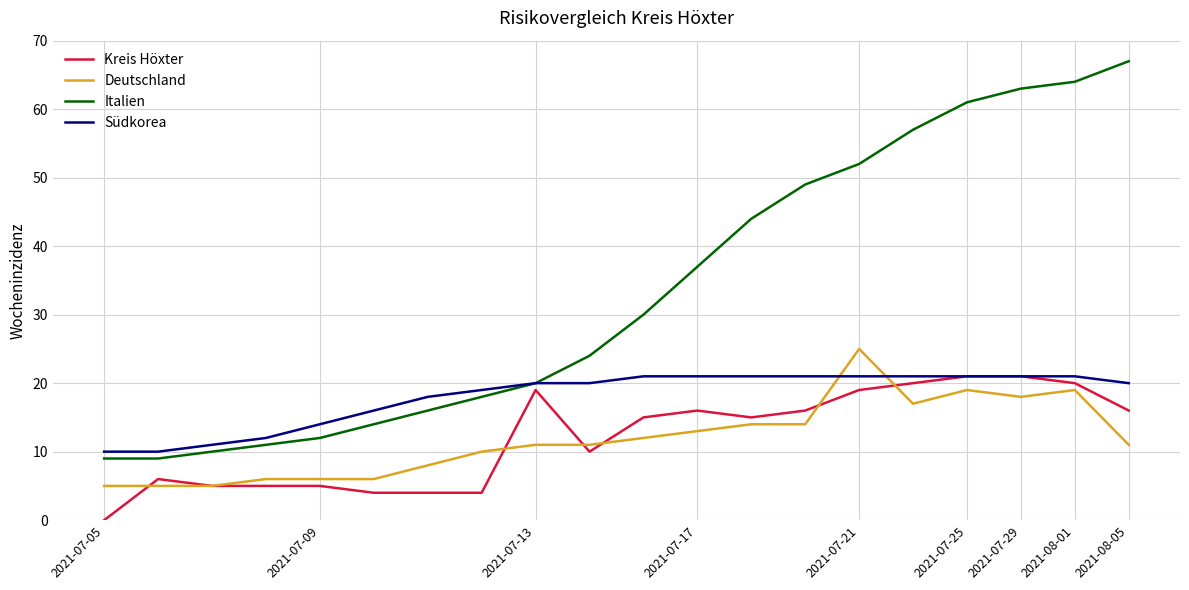

Which series has the largest total across all categories?

Italien